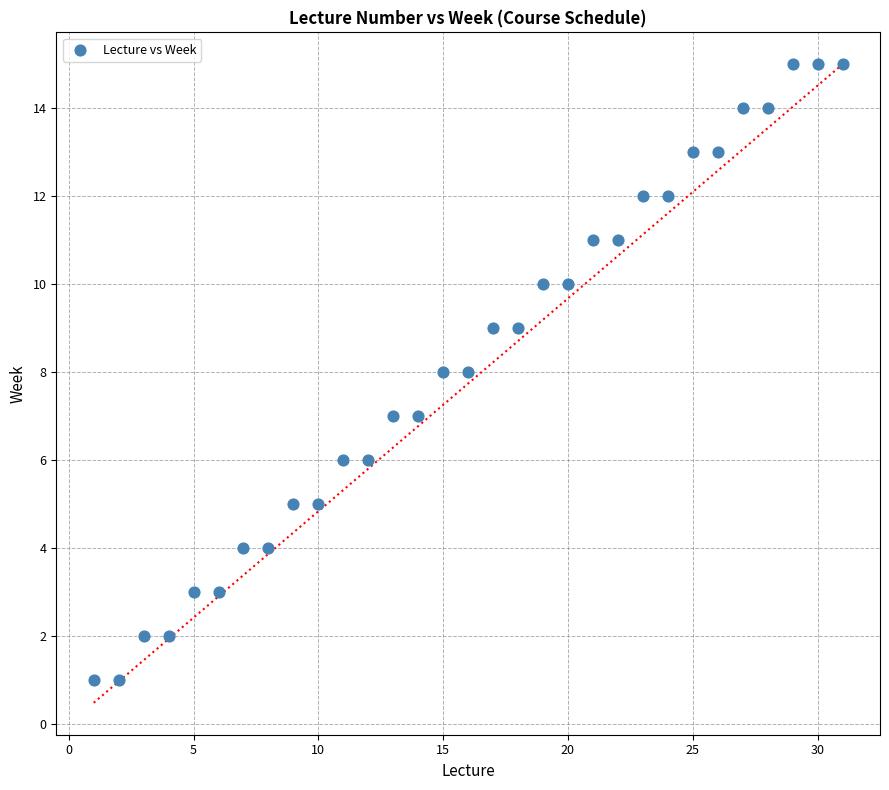

What is the range of X values (max minus min)?

30